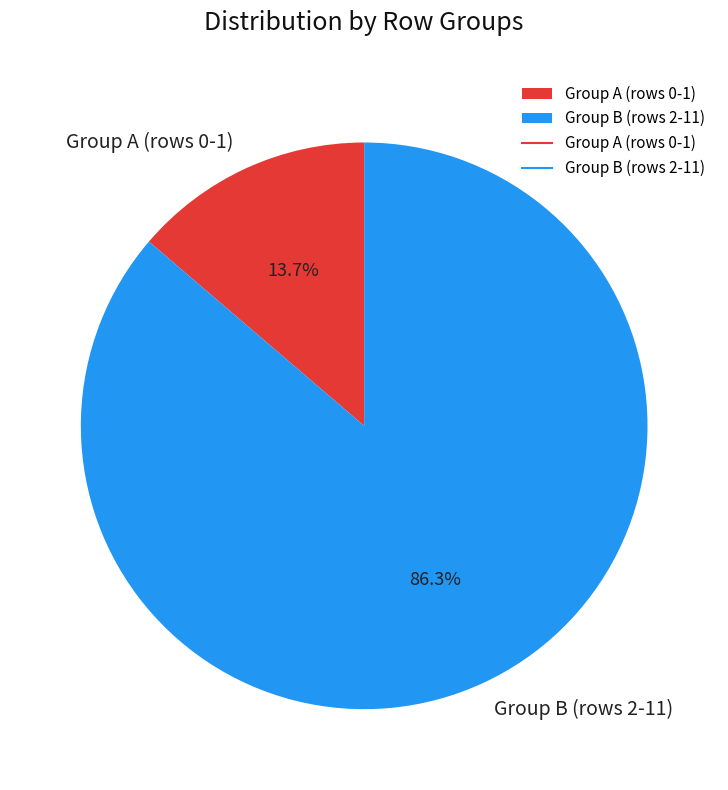

Count the number of slices in the pie.

2